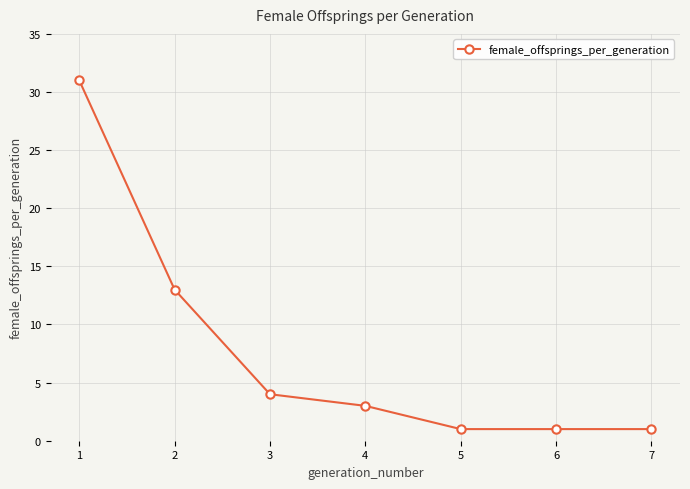

What is the sum of all values?

54